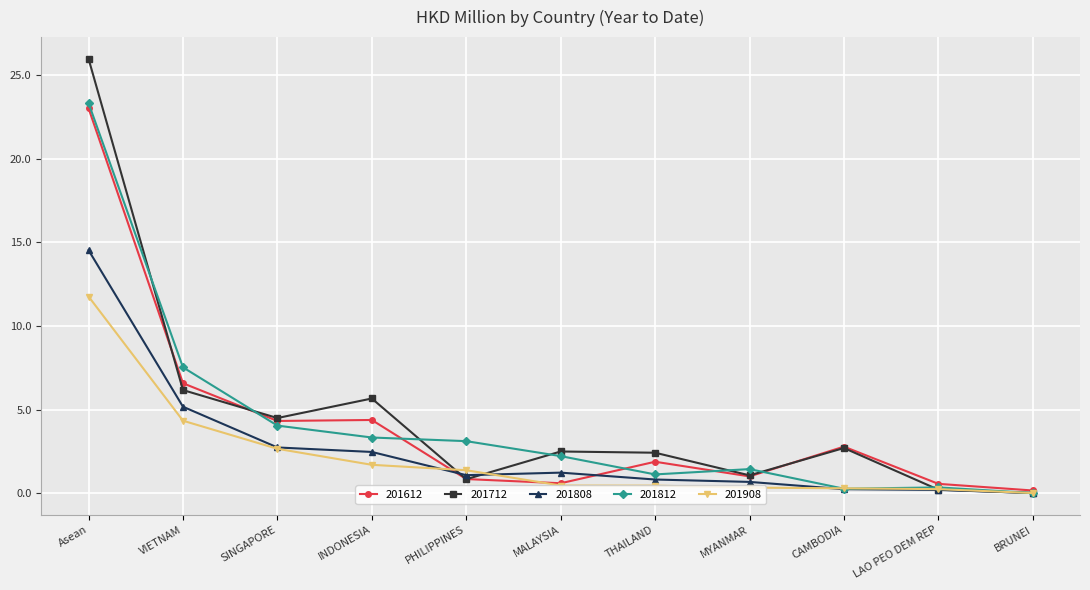

What is the label of the 1st point from the right?

BRUNEI